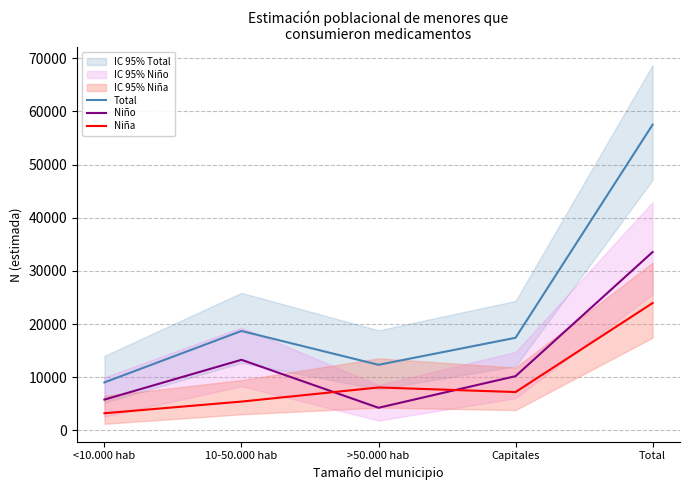

Which series has the largest total across all categories?

Total